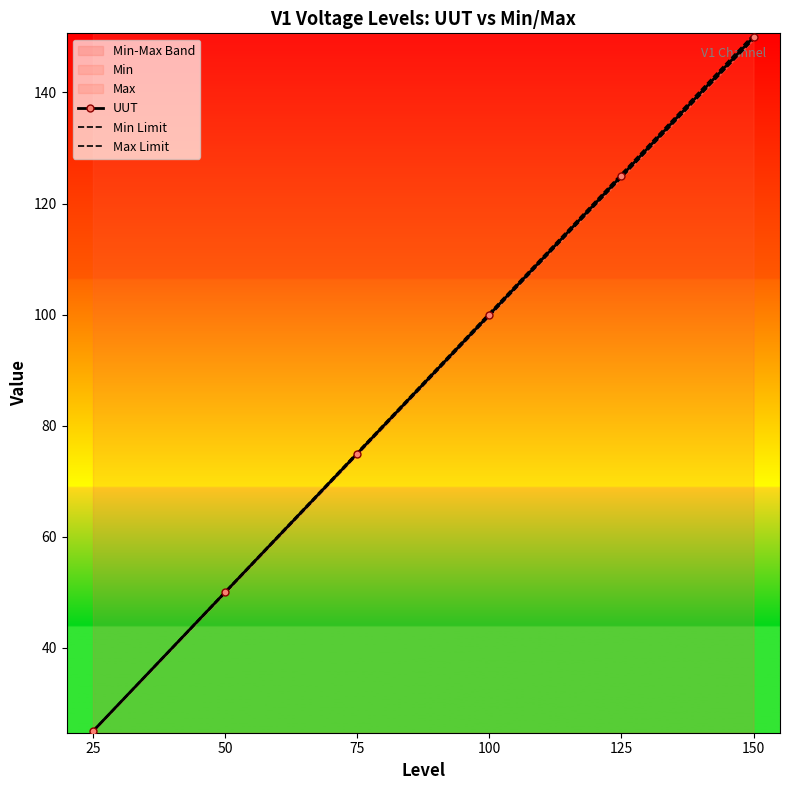

What is the sum of all Min Limit values?

523.4